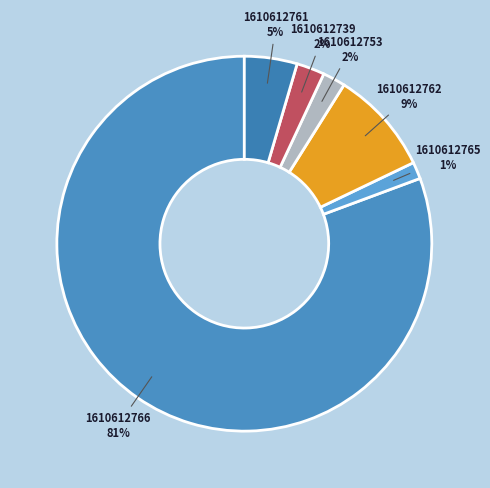

To the nearest percent, what percentage of the pie is 1610612761?

5%